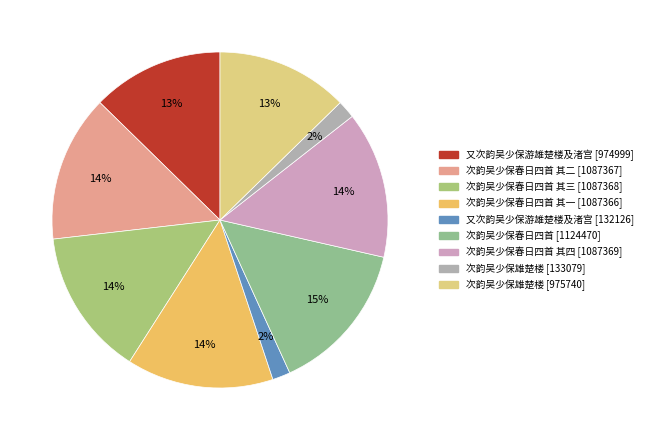

Rank the categories by value from highest to lowest.

次韵吴少保春日四首 (1124470), 次韵吴少保春日四首 其四 (1087369), 次韵吴少保春日四首 其三 (1087368), 次韵吴少保春日四首 其二 (1087367), 次韵吴少保春日四首 其一 (1087366), 次韵吴少保雄楚楼 (975740), 又次韵吴少保游雄楚楼及渚宫 (974999), 次韵吴少保雄楚楼 (133079), 又次韵吴少保游雄楚楼及渚宫 (132126)